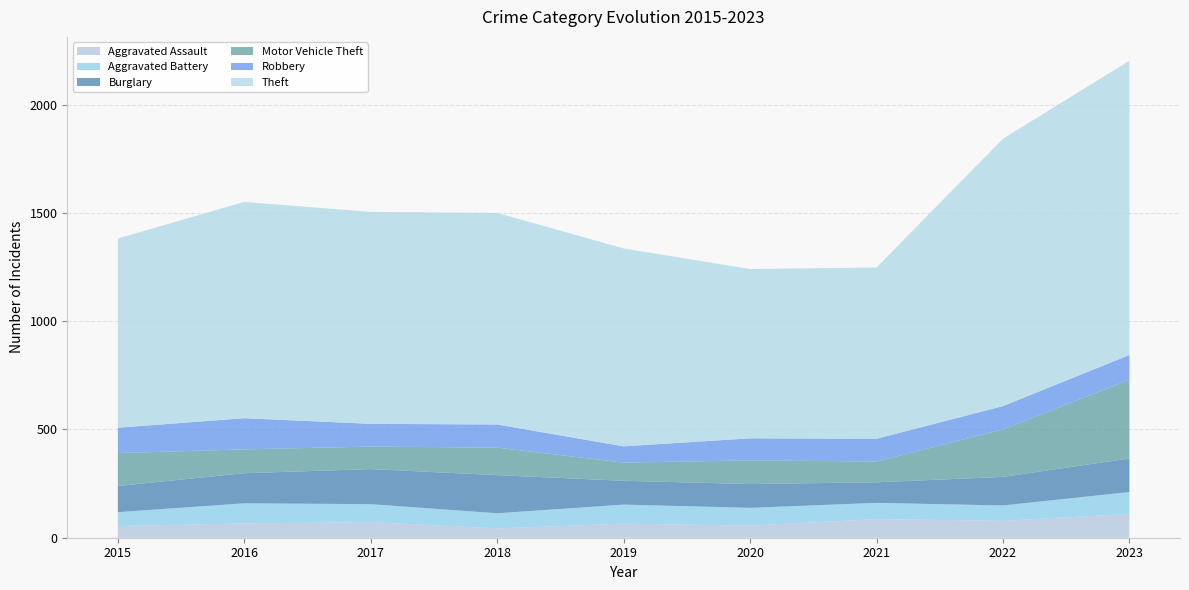

What is the value of the Robbery point at the 5th from the left?

75